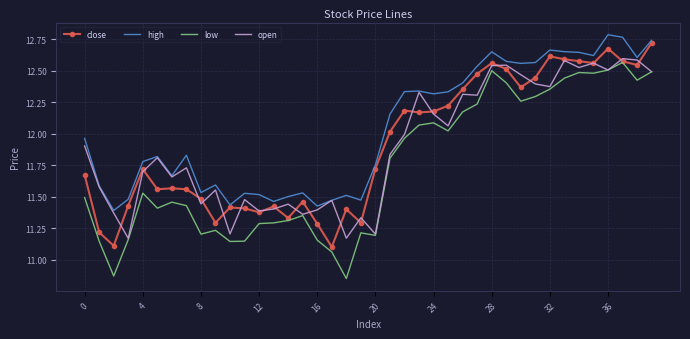

True or false: low and high cross at least once.

False